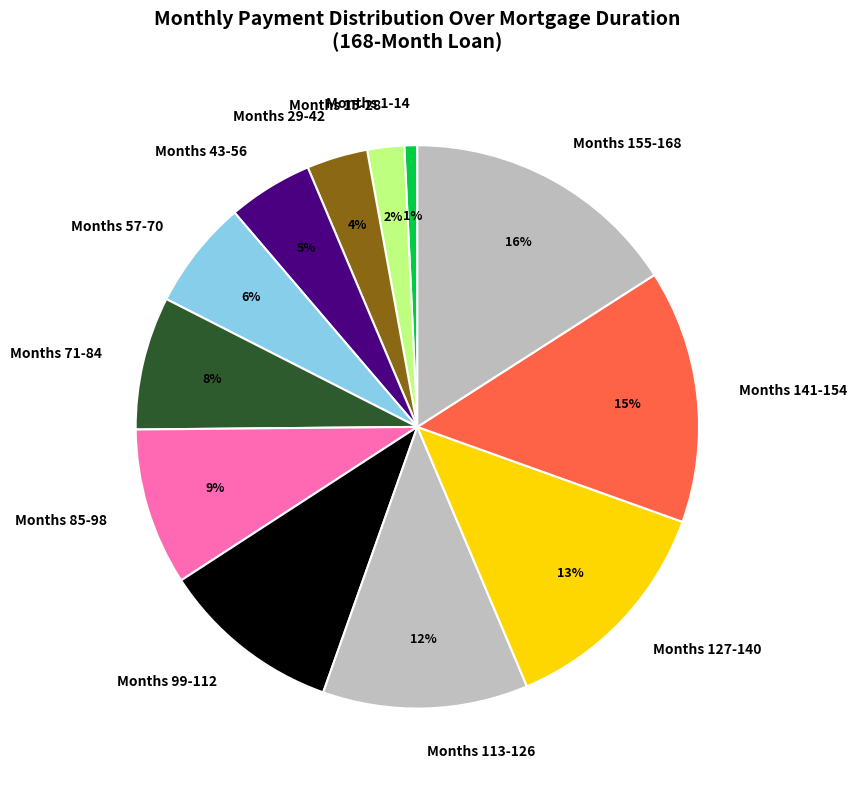

Does any single category account for the majority?

No